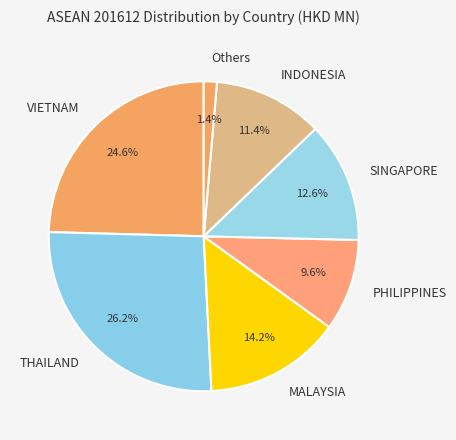

How many segments does this pie chart have?

7